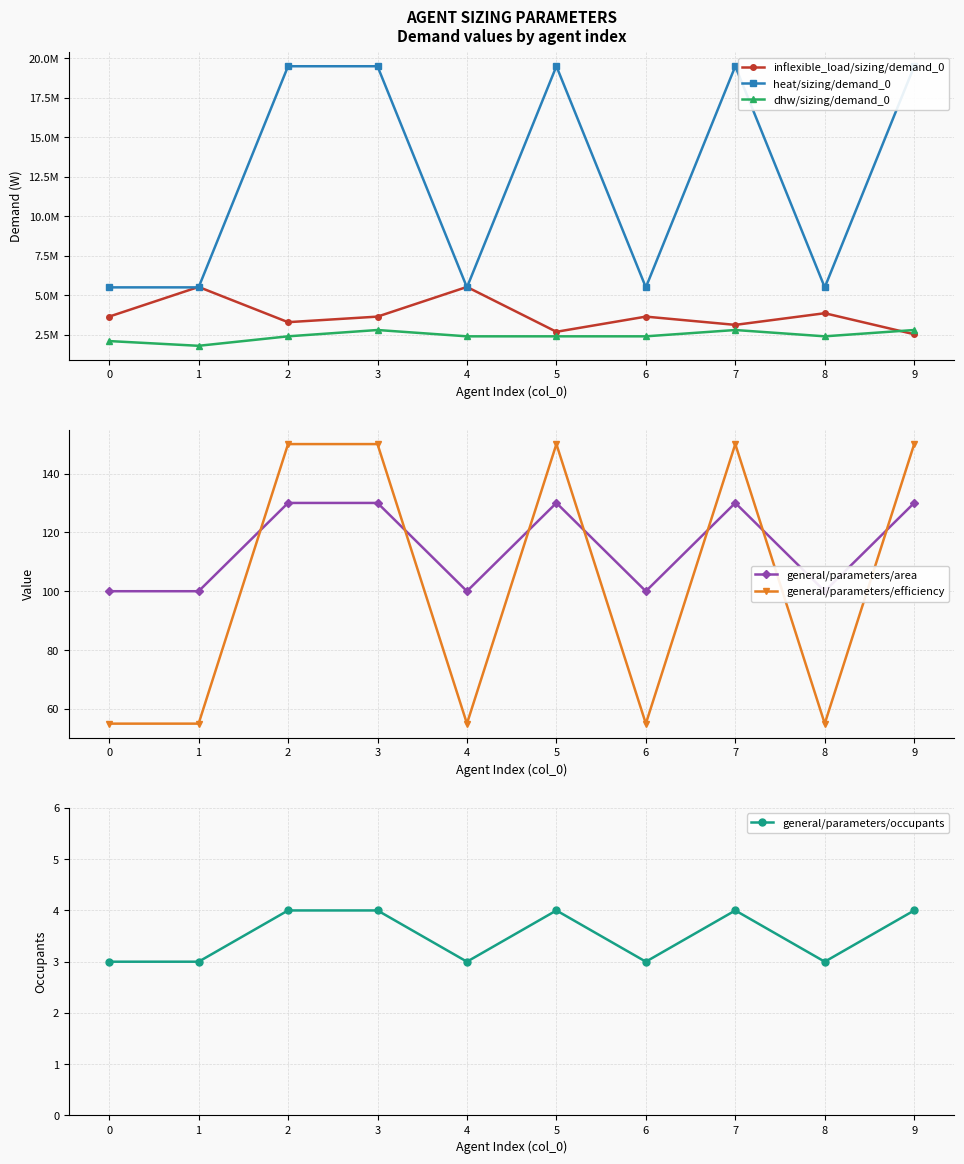

How many categories are shown in the chart?

10